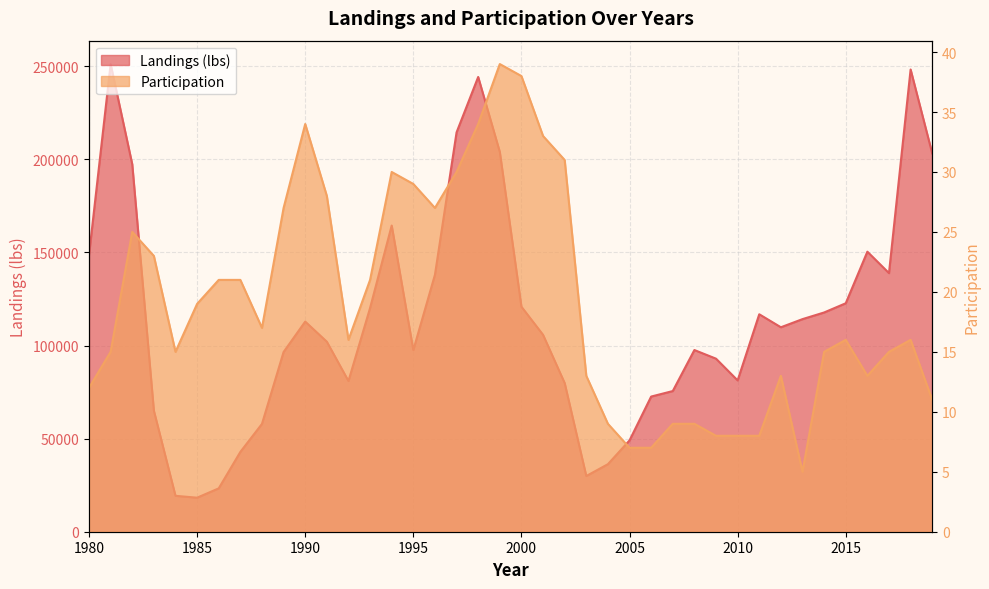

What value does the Participation series have at 1980?

12.0